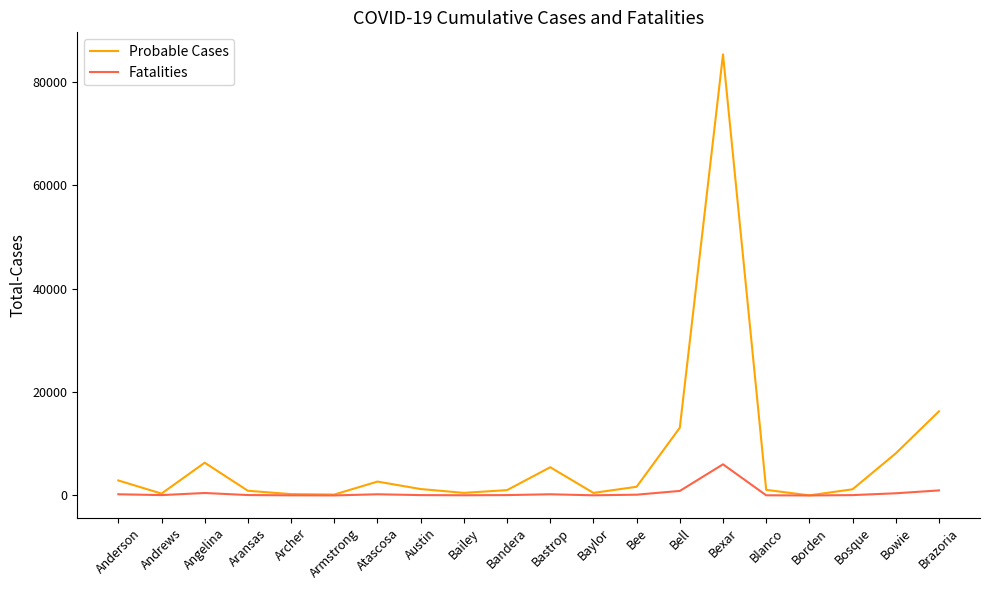

At which category is the sum across all series the highest?

Bexar